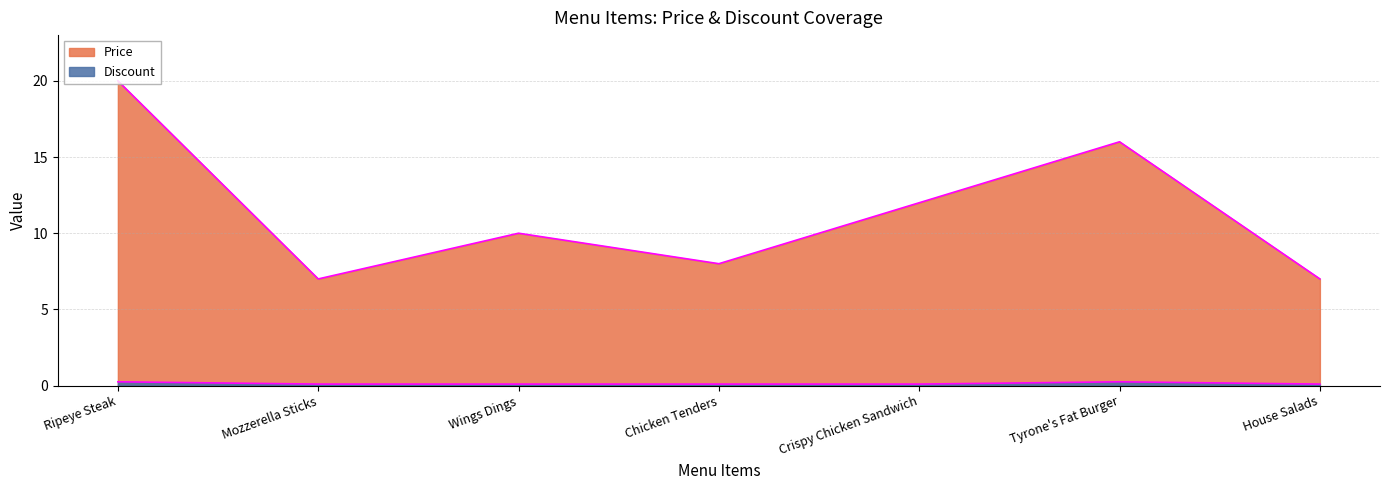

What is the label of the 2nd point from the left?

Mozzerella Sticks